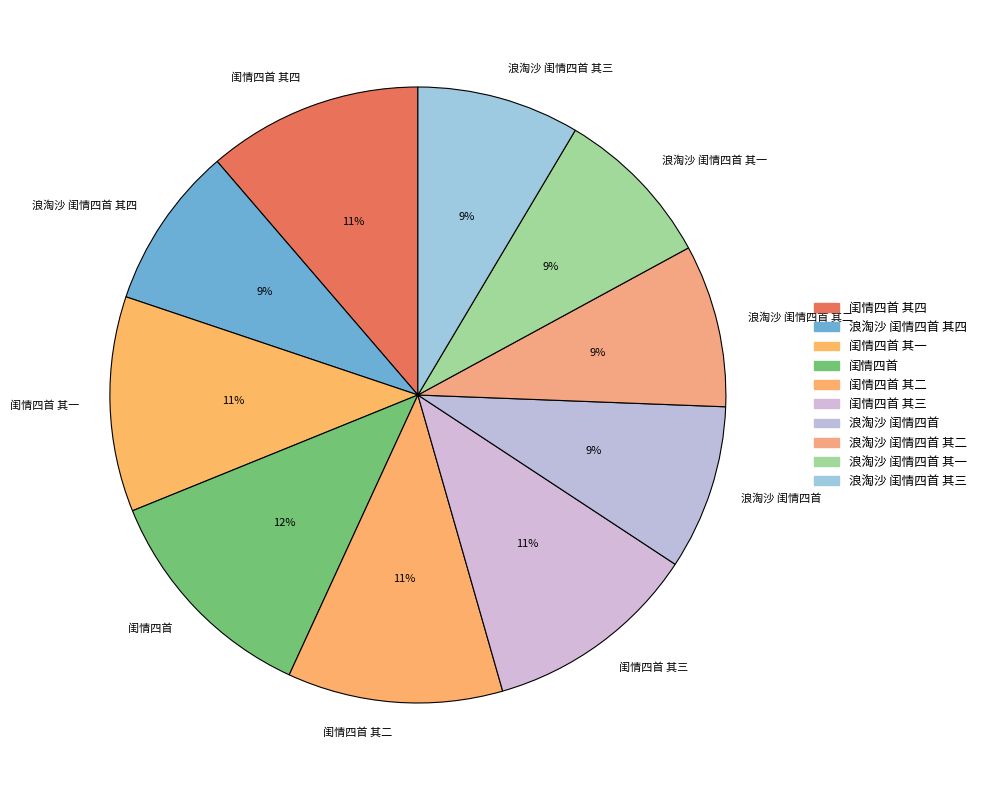

To the nearest percent, what is the average slice percentage?

10%